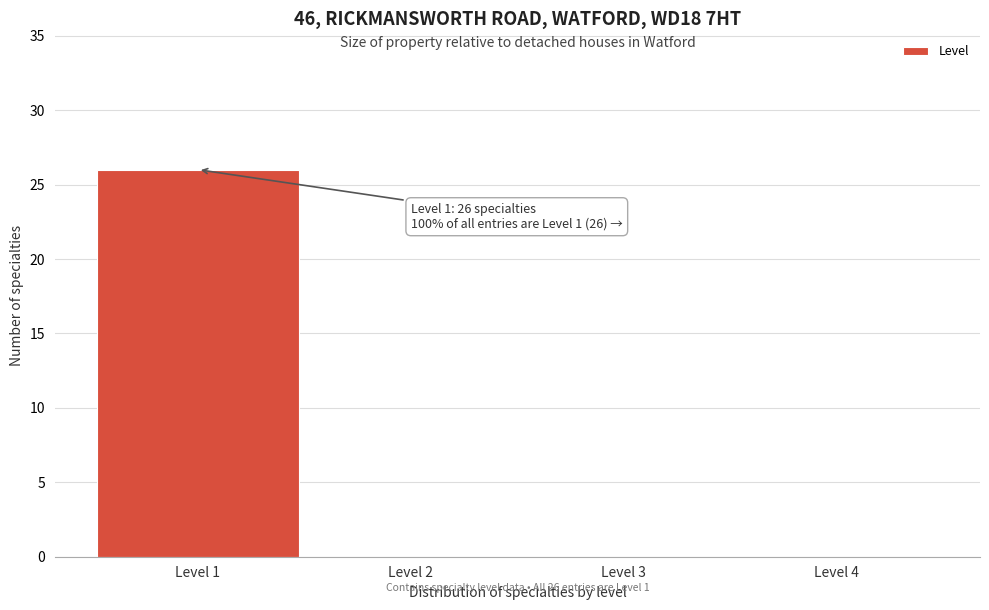

Over which range of the x-axis is the bar tallest?

0.5 to 1.5